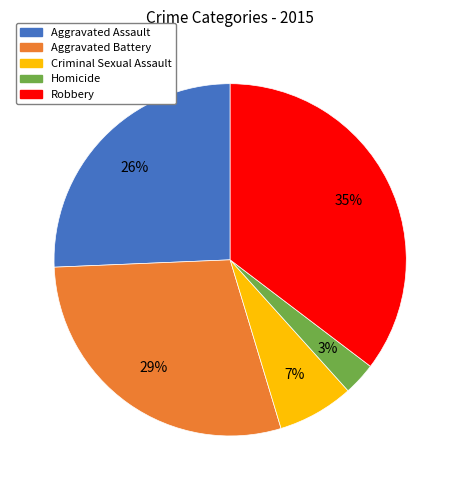

The Aggravated Assault slice represents 33% of the pie. True or false?

False